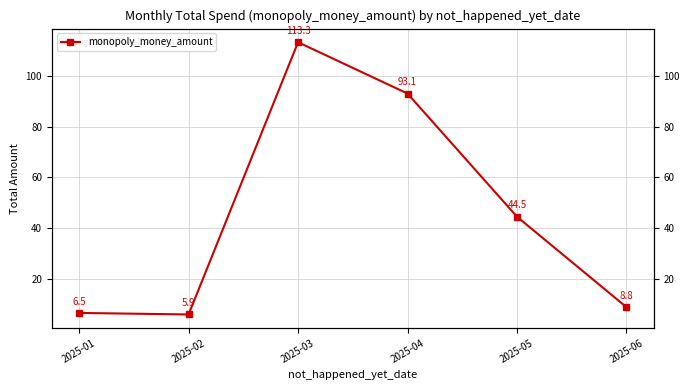

Which label corresponds to the largest value in the chart?

2025-03